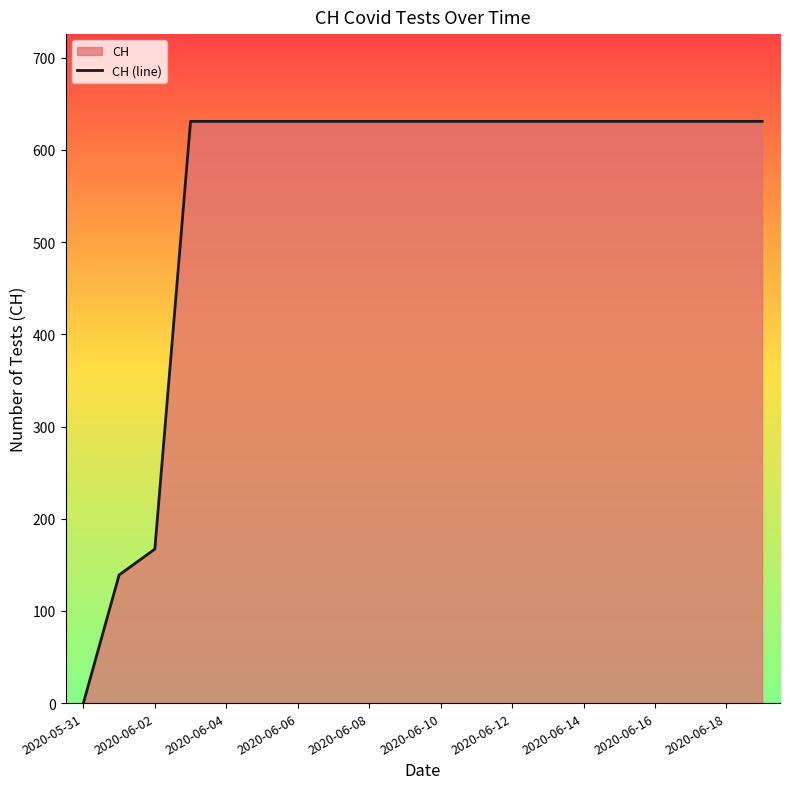

What is the value of the 17th point from the left?

631